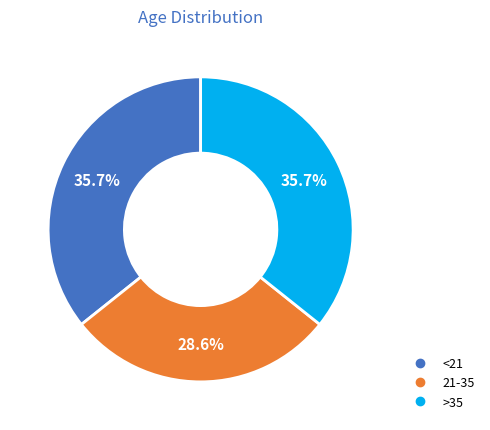

To the nearest percent, what percentage of the pie is >35?

36%